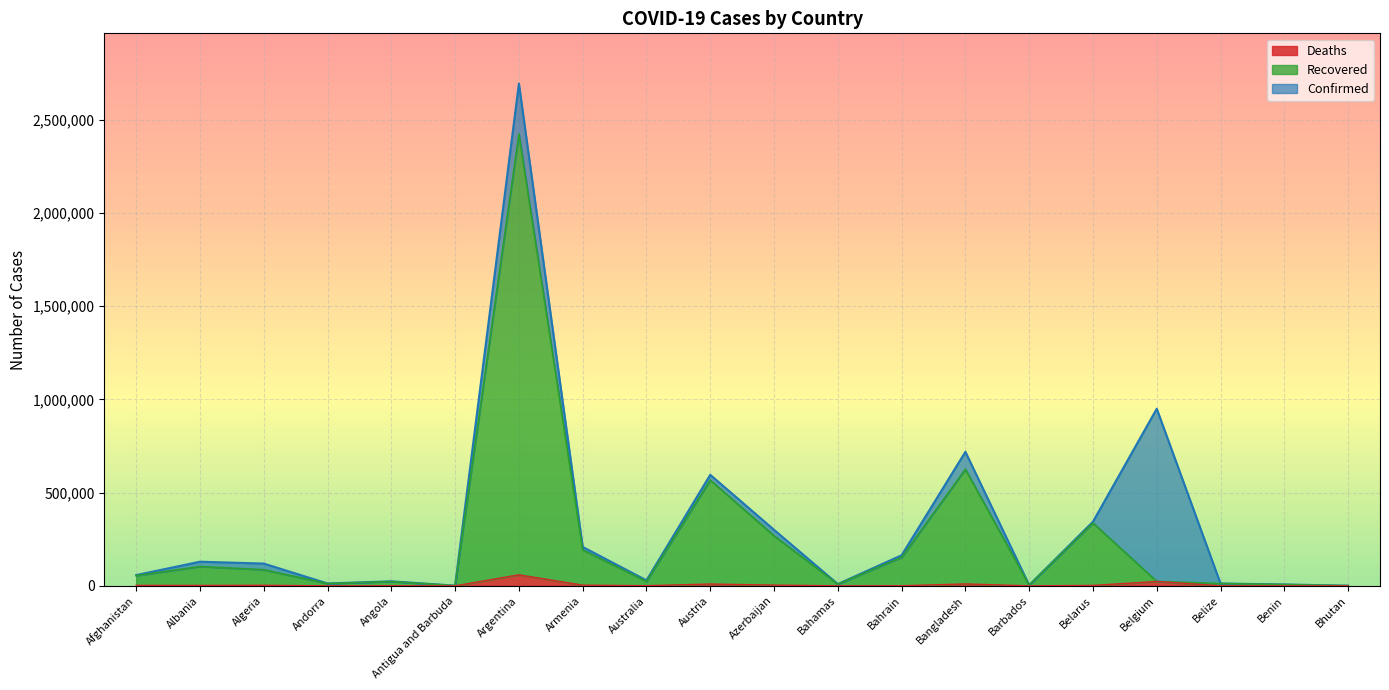

How many data points does each series have?

20